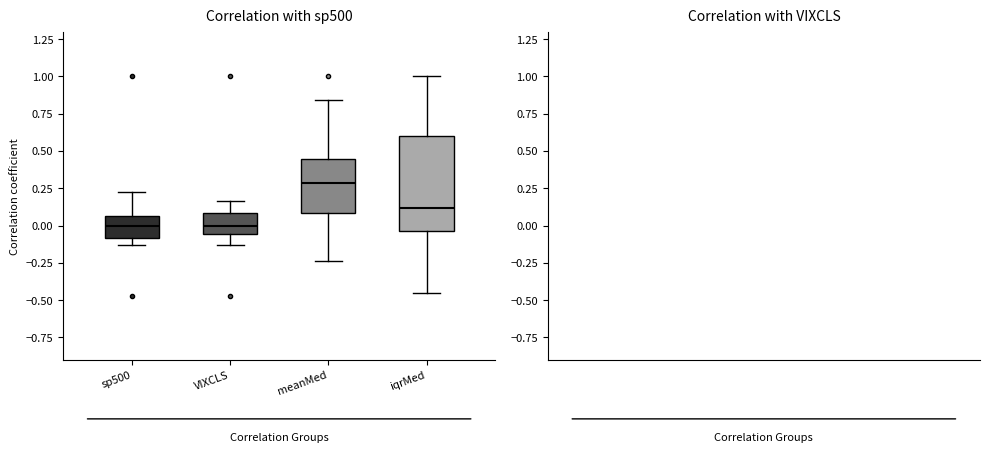

Which box's median line is the highest?

meanMed